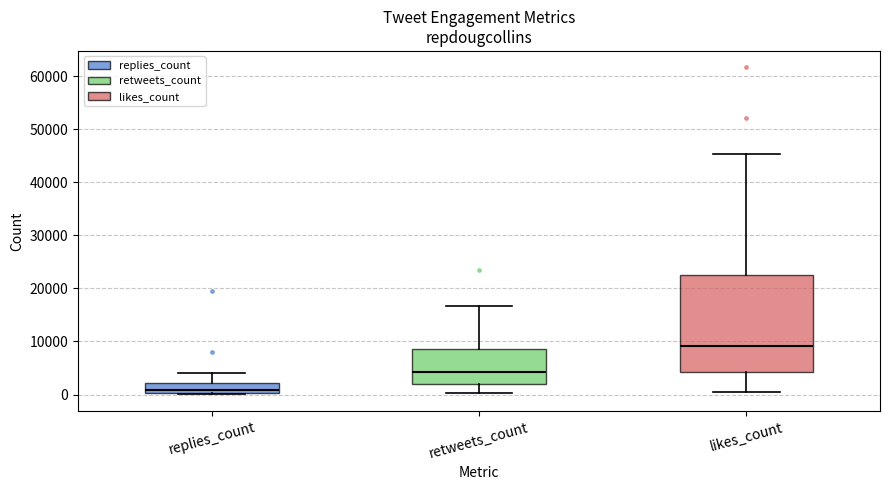

Where does the upper whisker of the box for replies_count end on the y-axis? The values are not printed on the chart, so give them approximately, as read against the axis.

4000